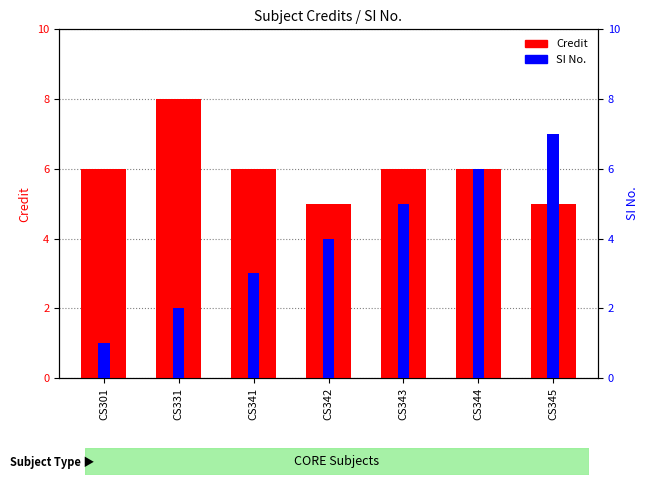

What are all the series names shown in the legend?

Credit, SI No.